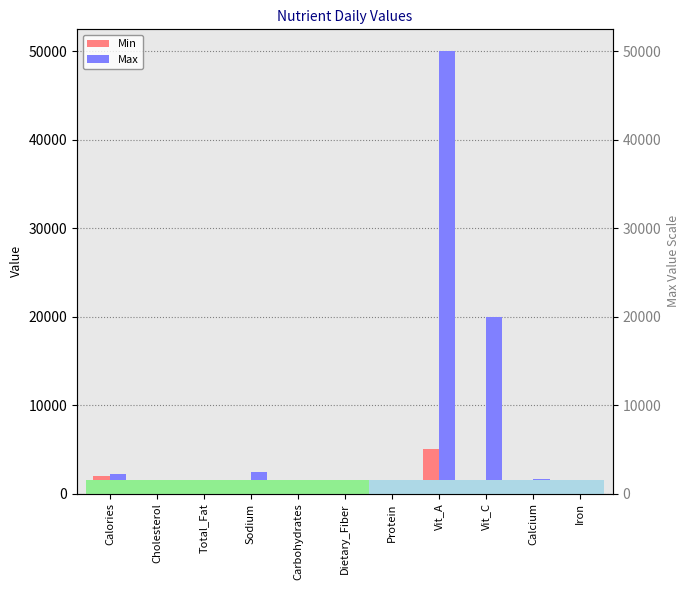

Is it true that Max equals 50000 at Vit_A?

True